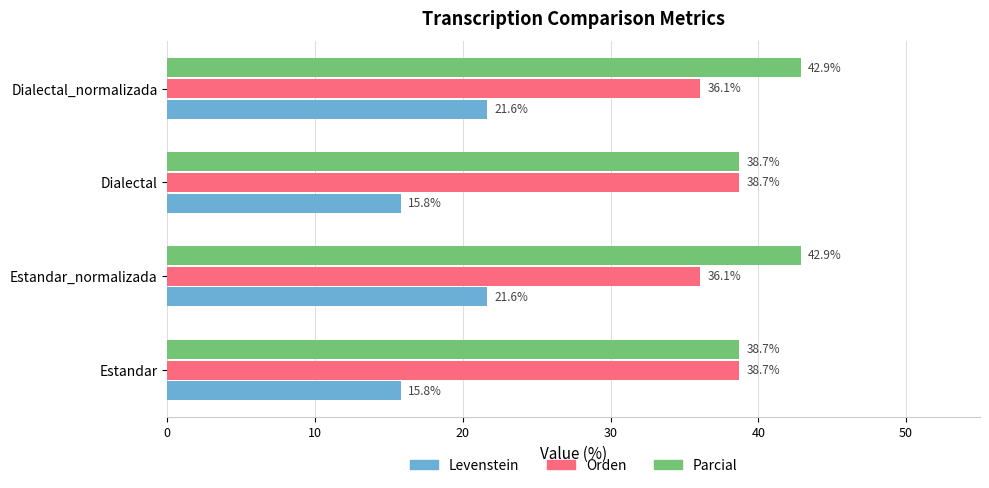

What is the spread (max minus min) of values at Estandar?

22.9